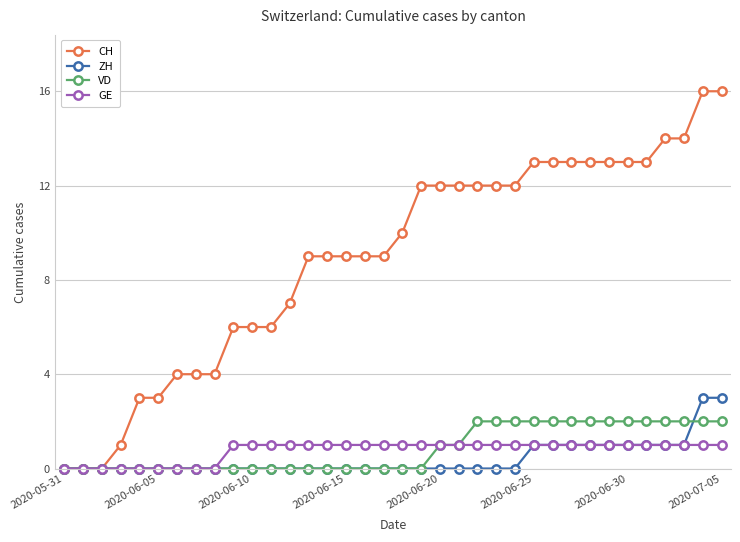

Which series has the largest total across all categories?

CH